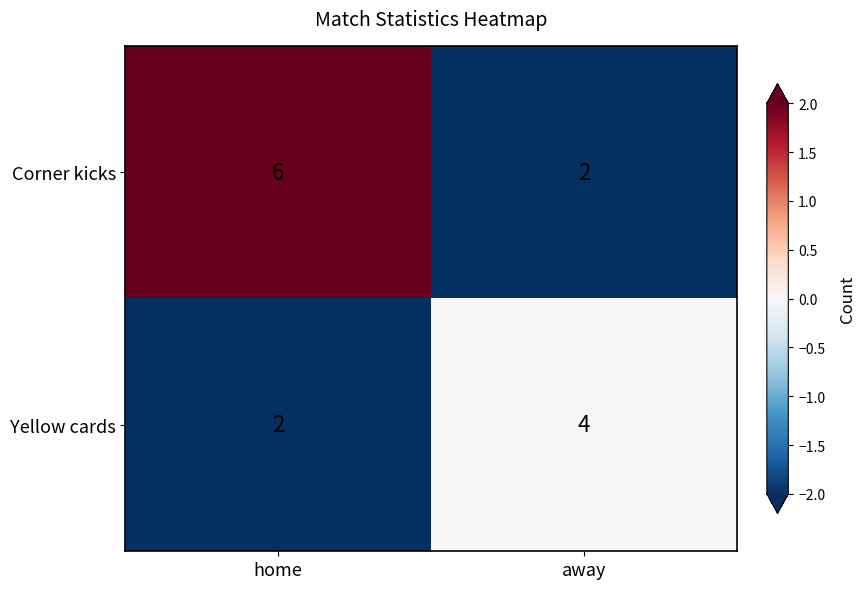

The Corner kicks series shows 2 at home. True or false?

False